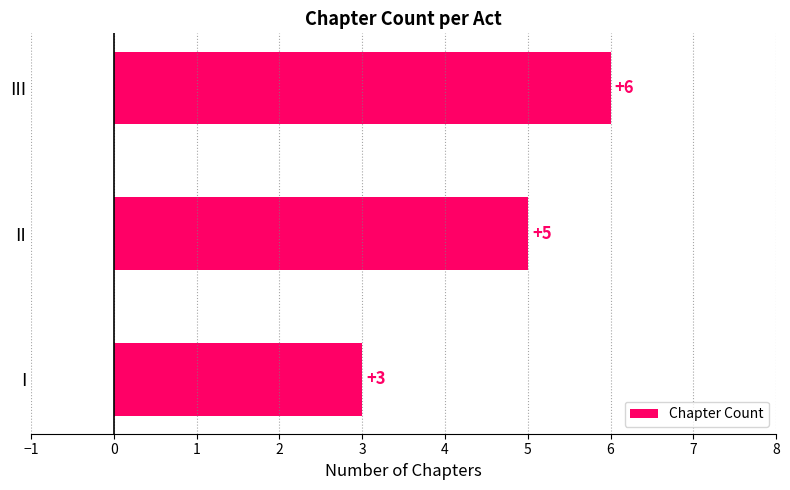

Which has a higher value, I or III?

III